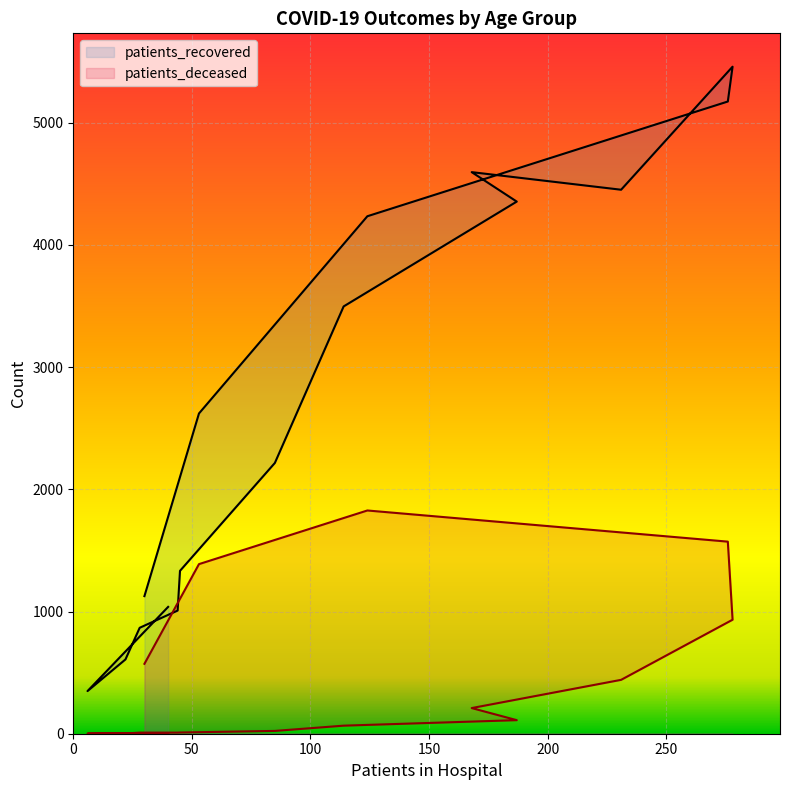

The value of patients_deceased at 70 - 74 is 451. True or false?

False